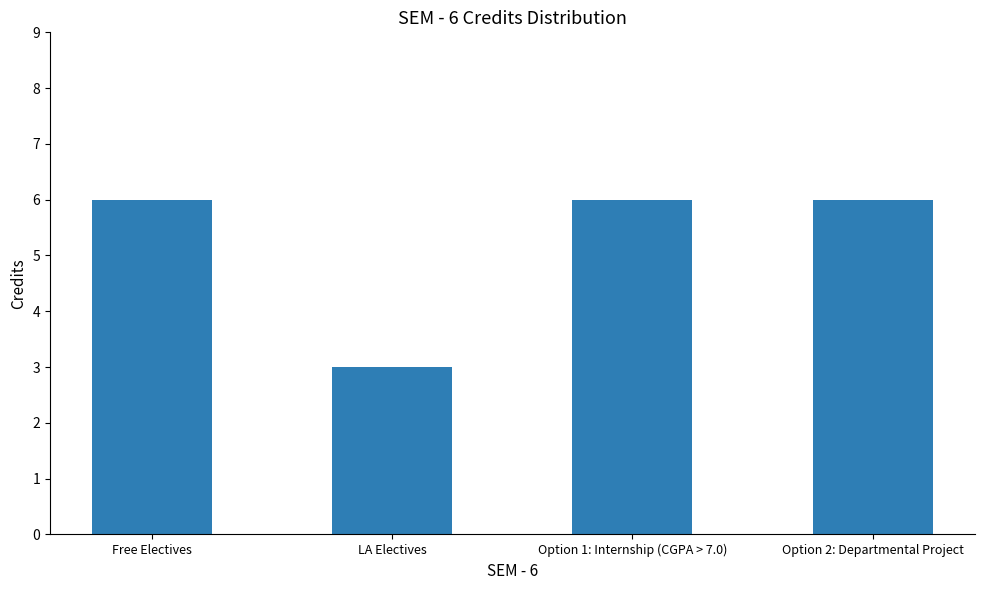

What is the difference between the values at Option 2: Departmental Project and LA Electives?

3